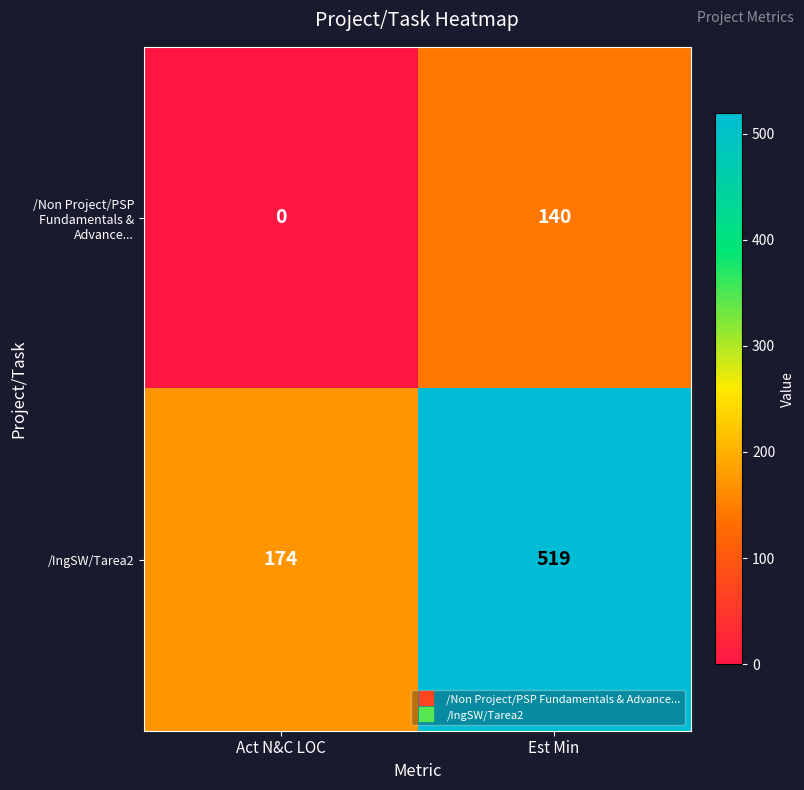

What is the difference between the maximum and minimum values in the /IngSW/Tarea2 series?

345